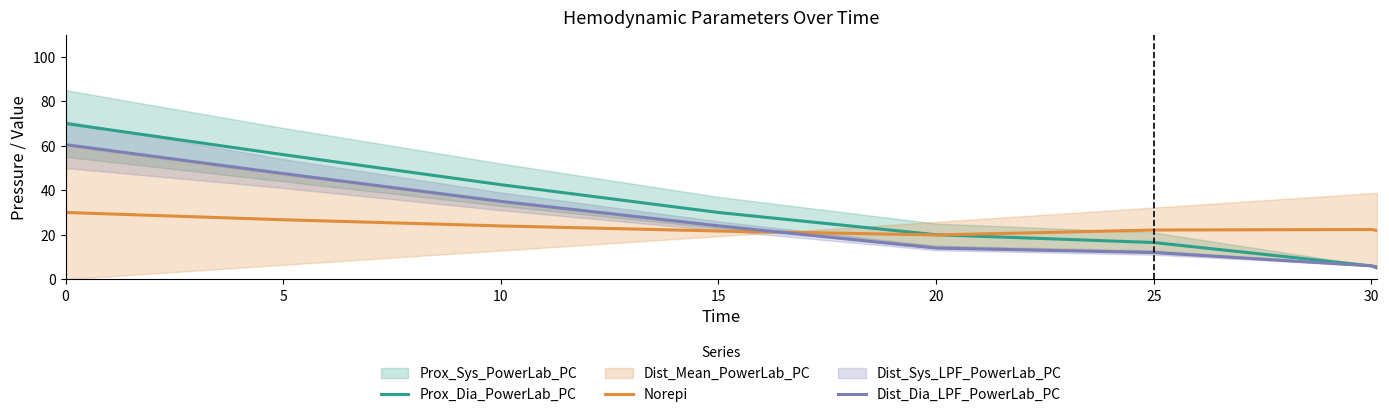

What is the value of the Dist_Dia_LPF_PowerLab_PC point at the 2nd from the left?

47.5